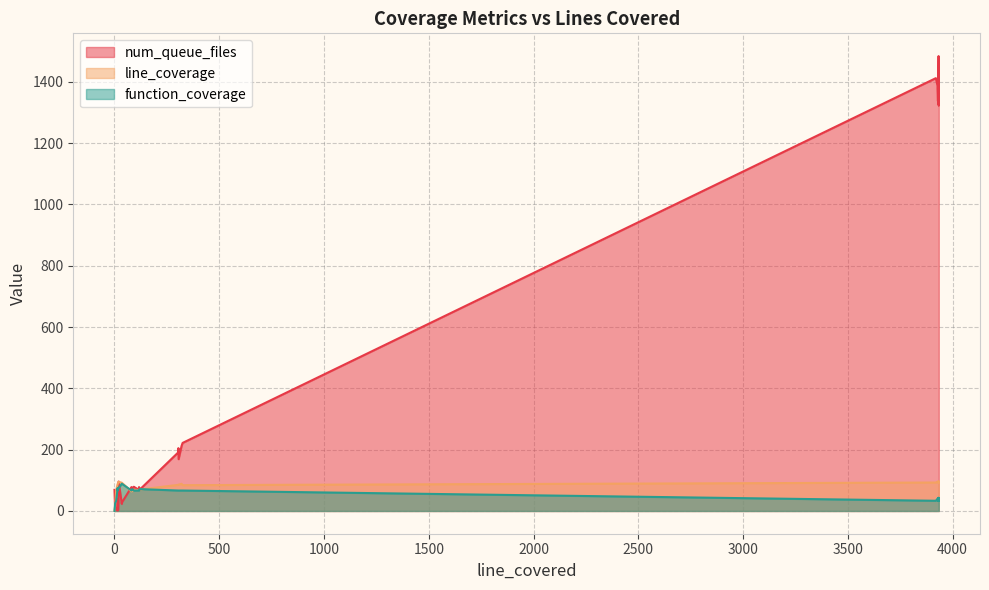

What is the value of the num_queue_files point at the 31st from the left?

1484.0